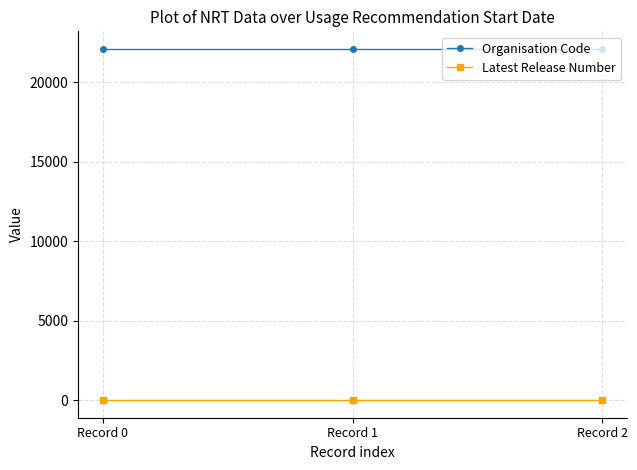

Reading right to left, what are all the values shown in this chart?

Organisation Code: 22101	22101	22101
Latest Release Number: 1	1	1